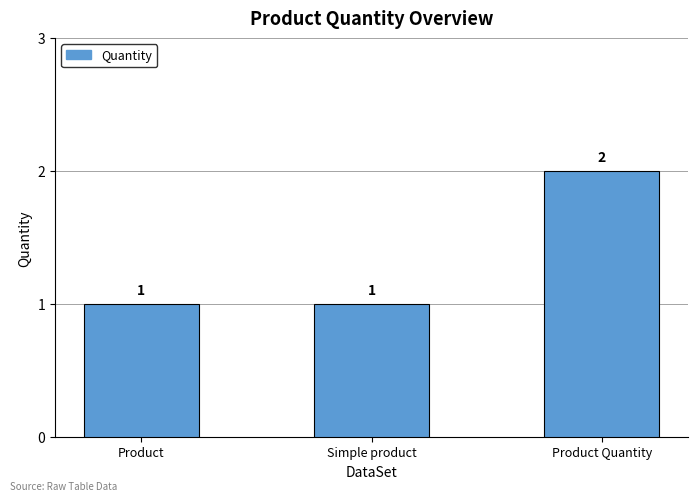

What is the greatest value displayed?

2